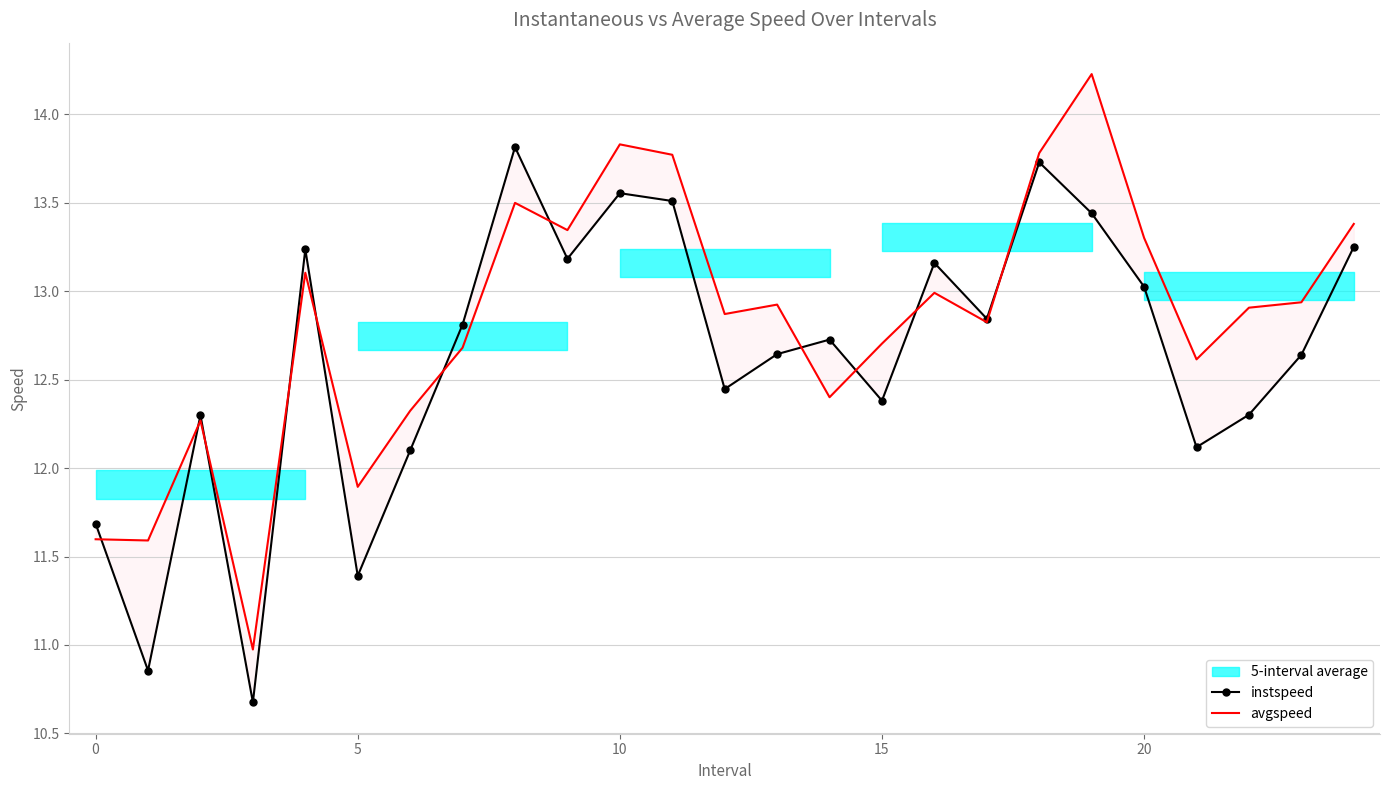

In instspeed, how many points are lower than both neighbors (excluding endpoints)?

8